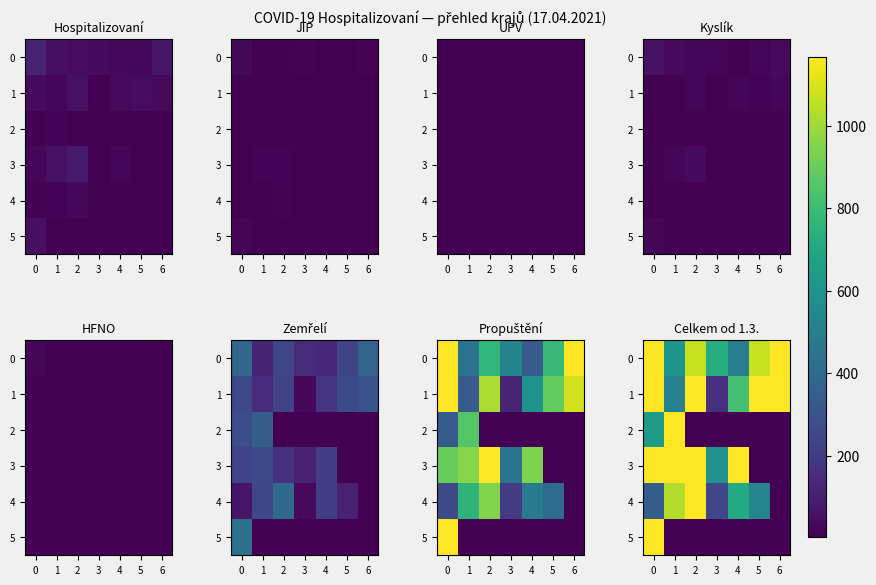

True or false: 0 has a value of 2464 at 0.

True